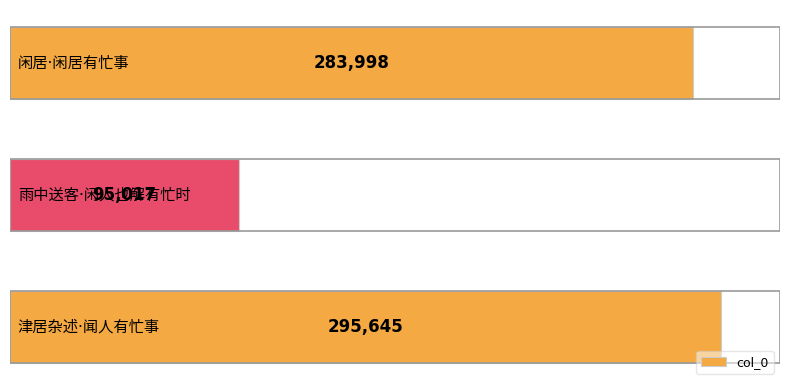

How many bars are there in total?

3